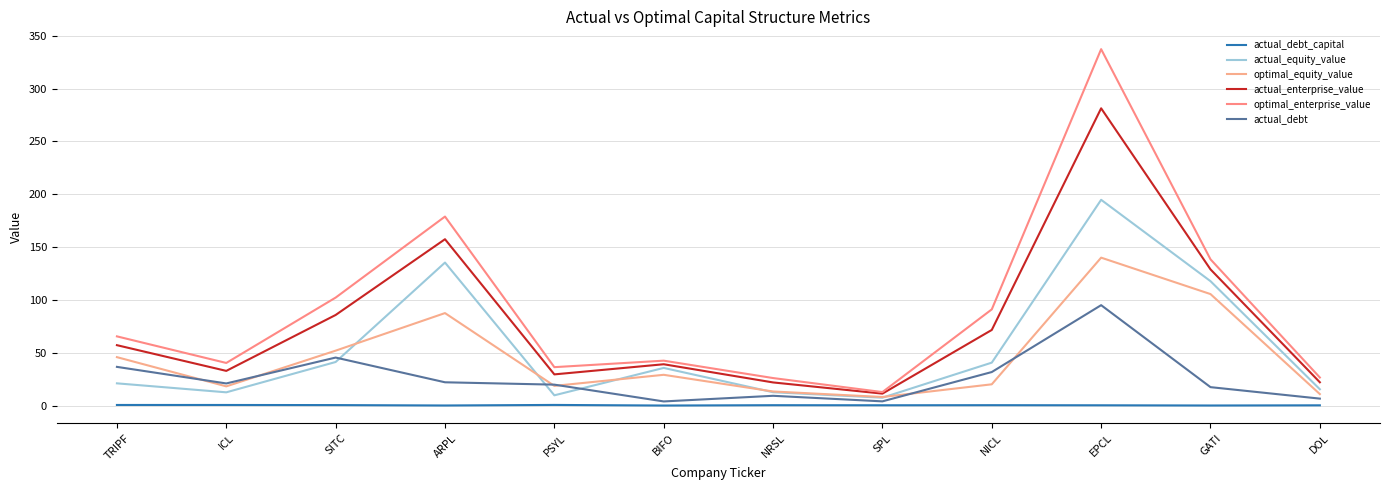

What is the average value of the actual_equity_value series?

53.7